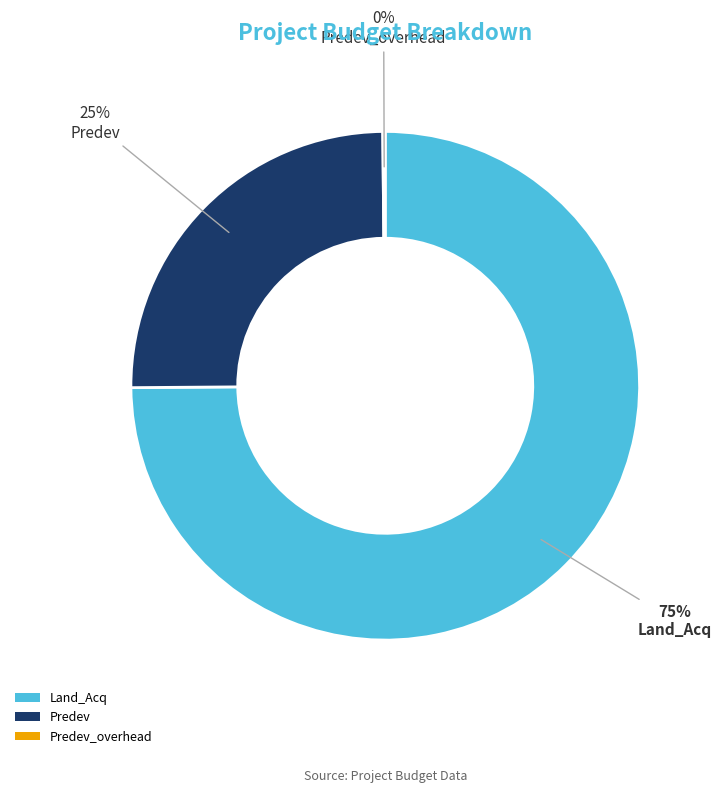

To the nearest percent, what is the average slice percentage?

33%